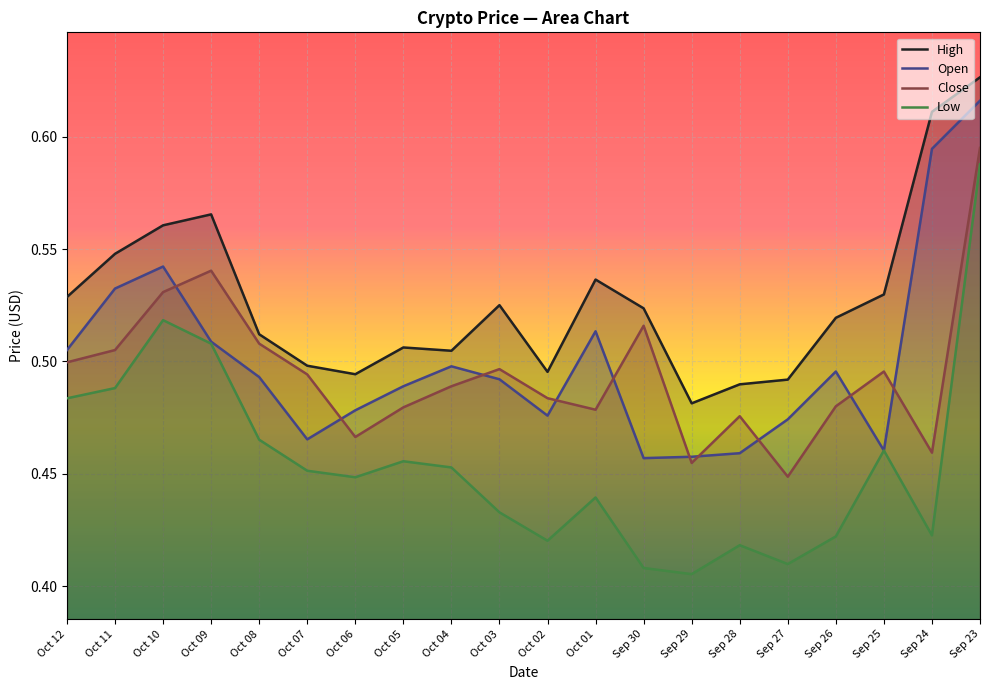

What is the greatest value displayed?

0.6